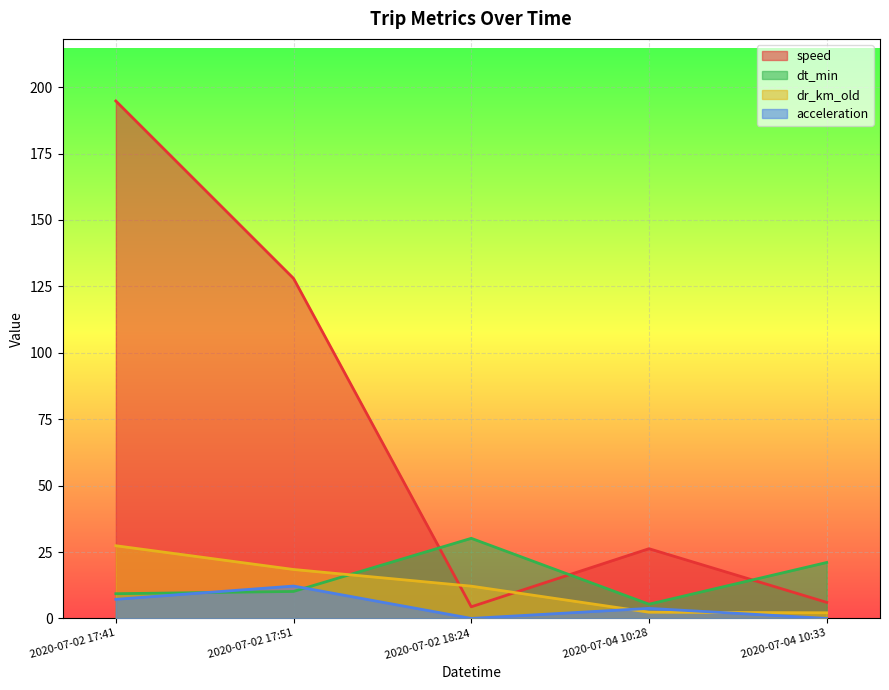

The acceleration series shows 4.4 at 2020-07-02 17:51. True or false?

False